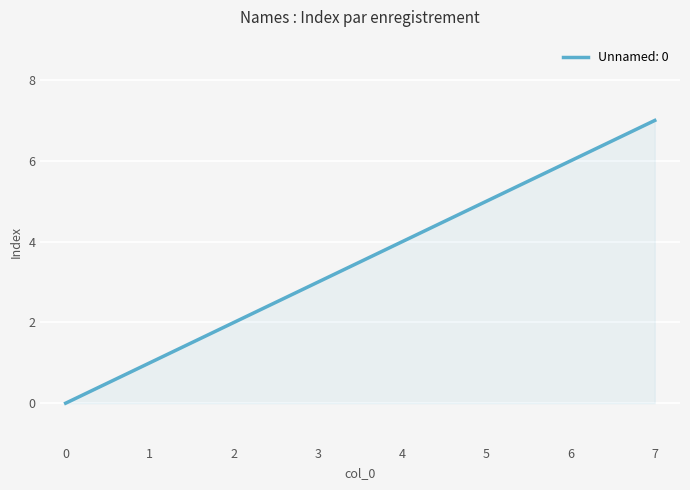

What is the difference between the maximum and minimum values?

7.0